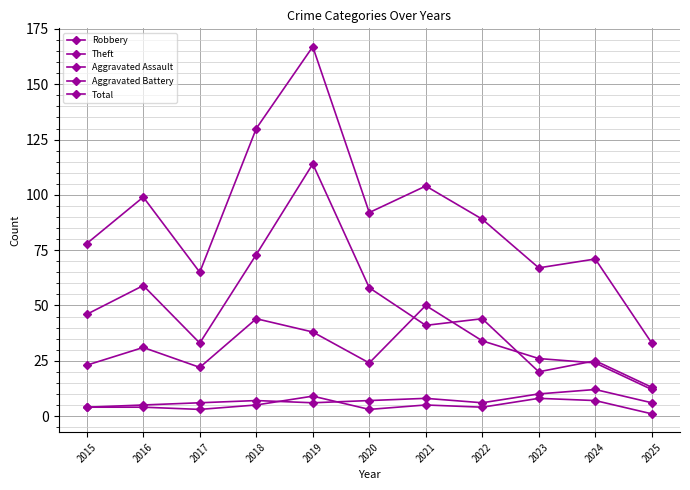

In Theft, how many points are higher than both neighbors (excluding endpoints)?

4